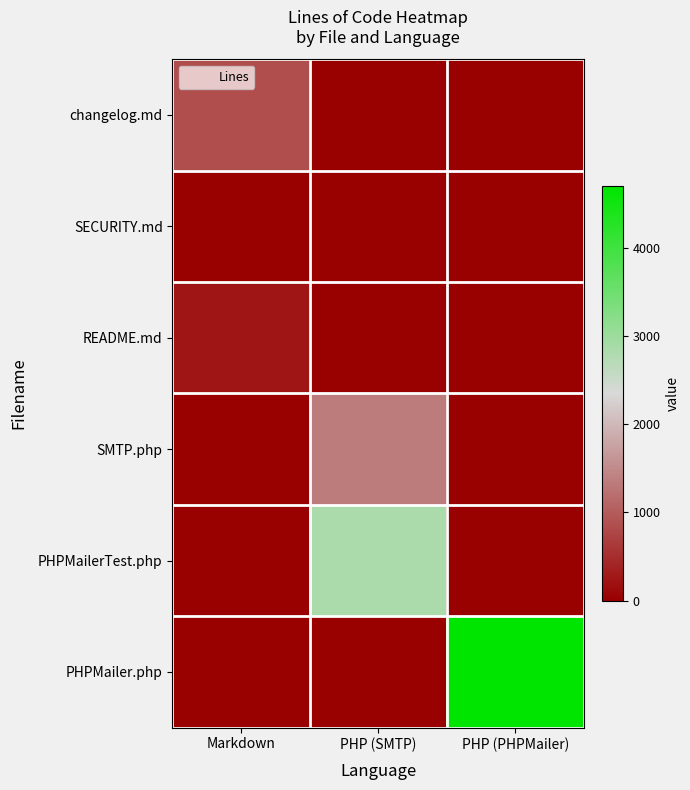

Between PHP (PHPMailer) and PHP (SMTP), which is larger?

PHP (PHPMailer)